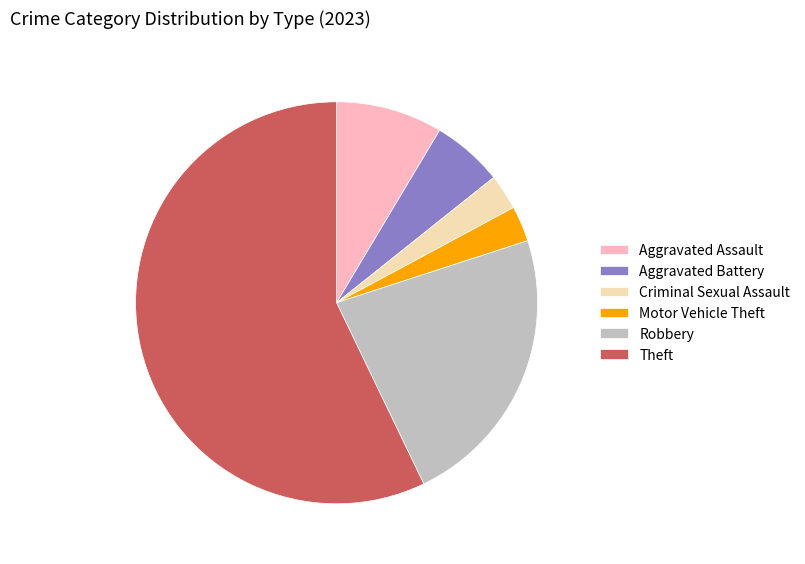

Is the sum of Theft and Motor Vehicle Theft greater than half?

Yes